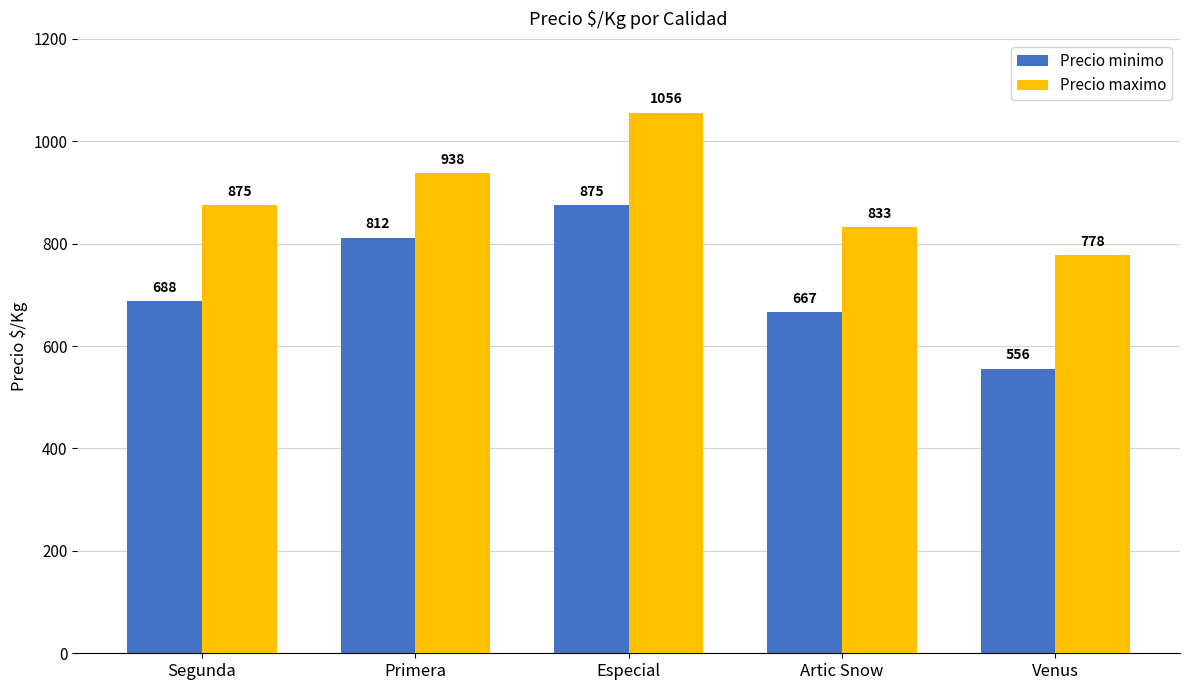

How many series are shown in this chart?

2